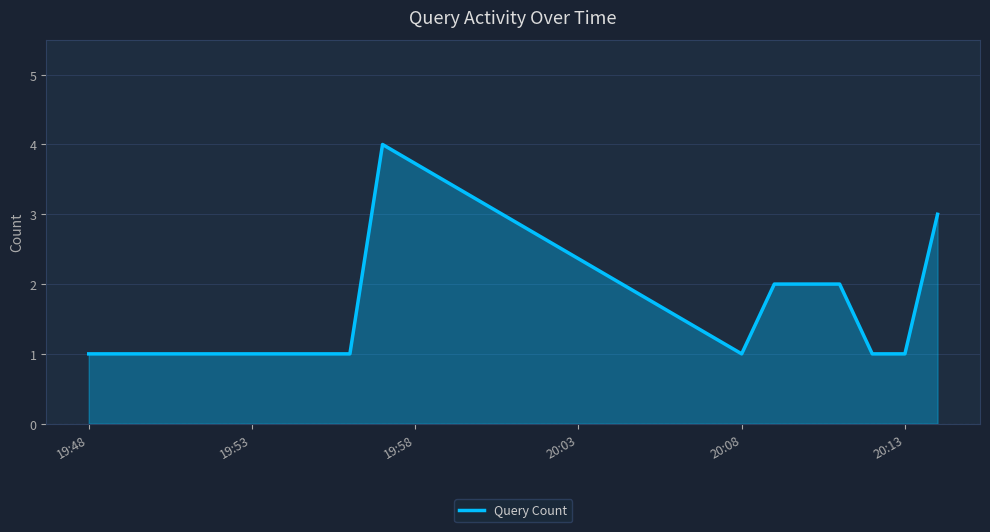

What is the difference between the maximum and minimum values?

3